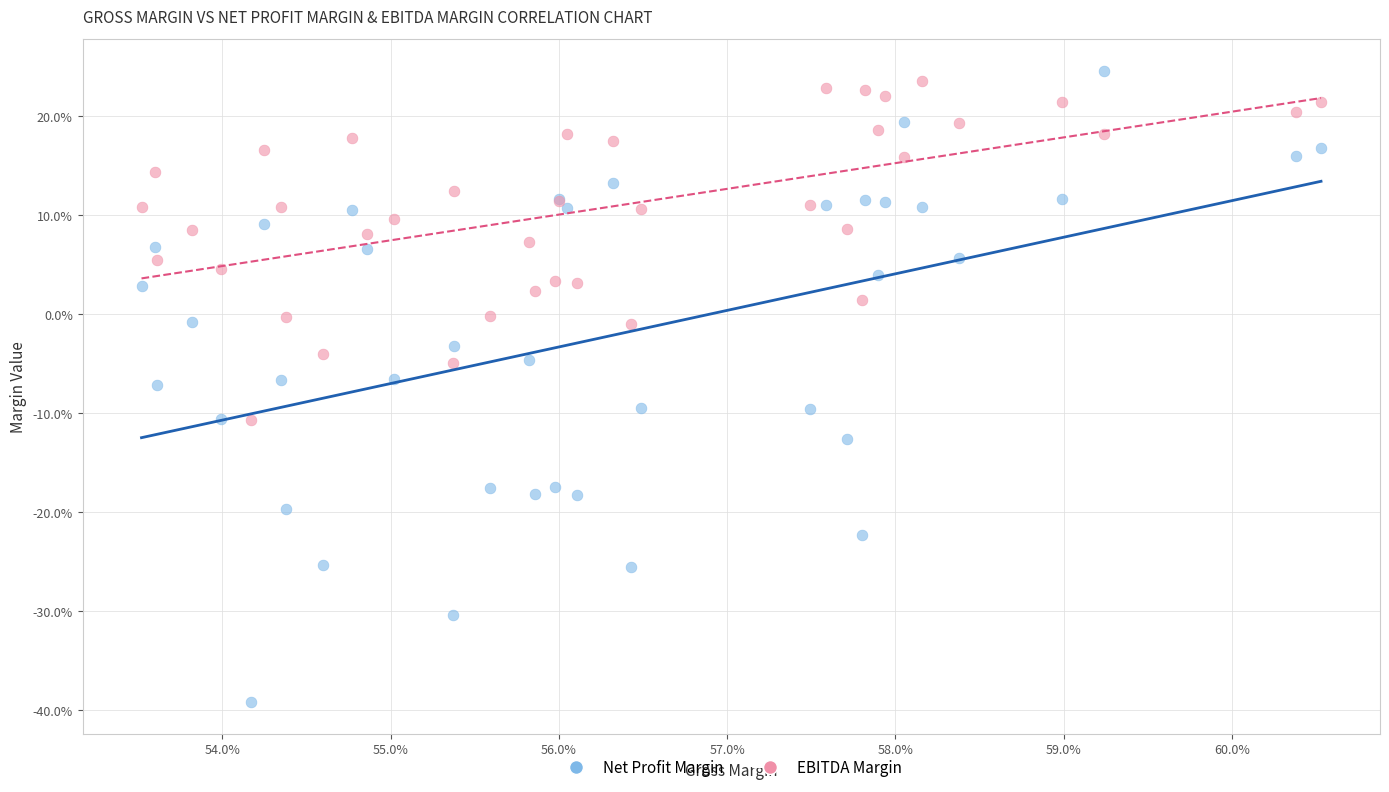

Which series has the largest Y range (max minus min)?

Net Profit Margin